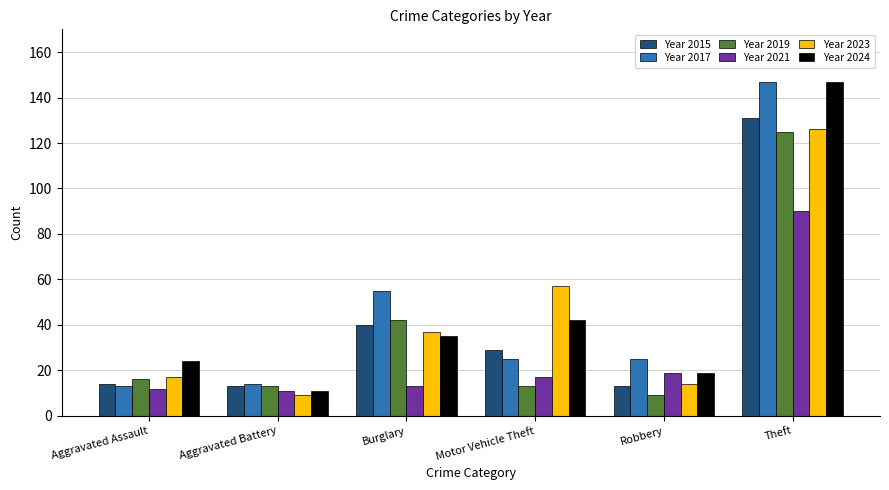

What is the total value across all series at Aggravated Battery?

71